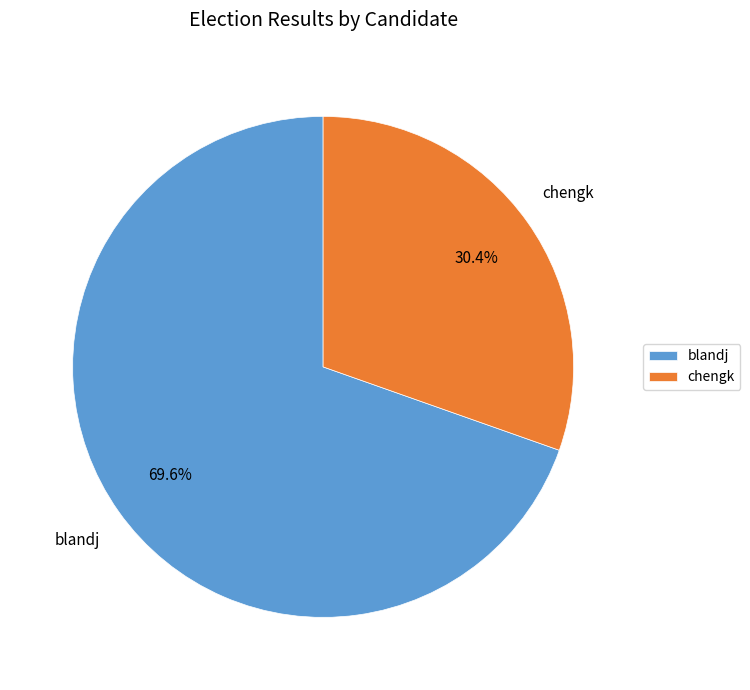

Which category has the biggest portion of the pie?

blandj